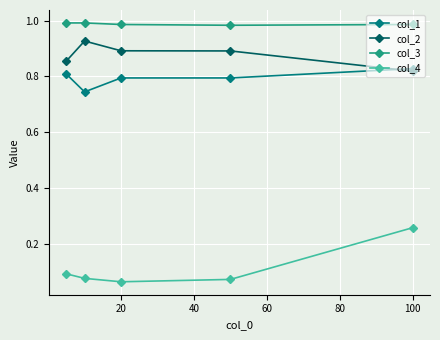

List the series in order of their peak value, lowest first.

col_4, col_1, col_2, col_3